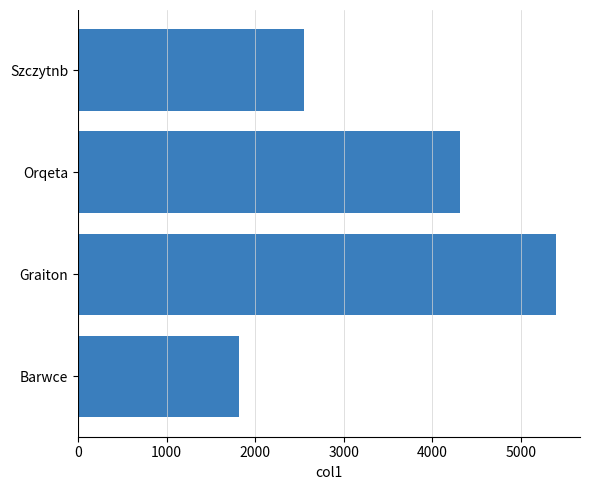

True or false: the data shows 1815.2 at Barwce.

True